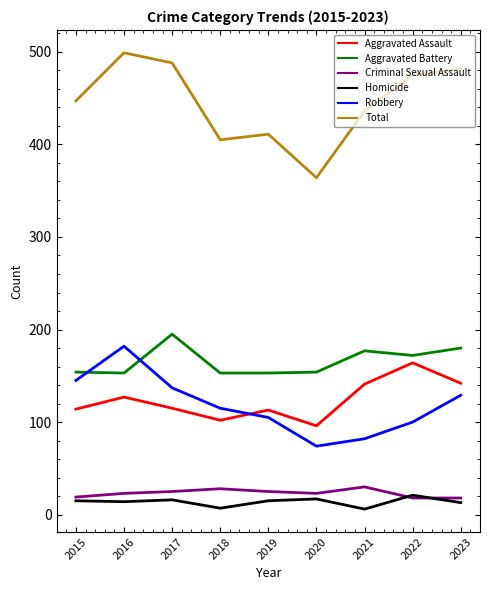

Is the value of Aggravated Battery at 2021 greater than the value of Robbery at 2015?

Yes